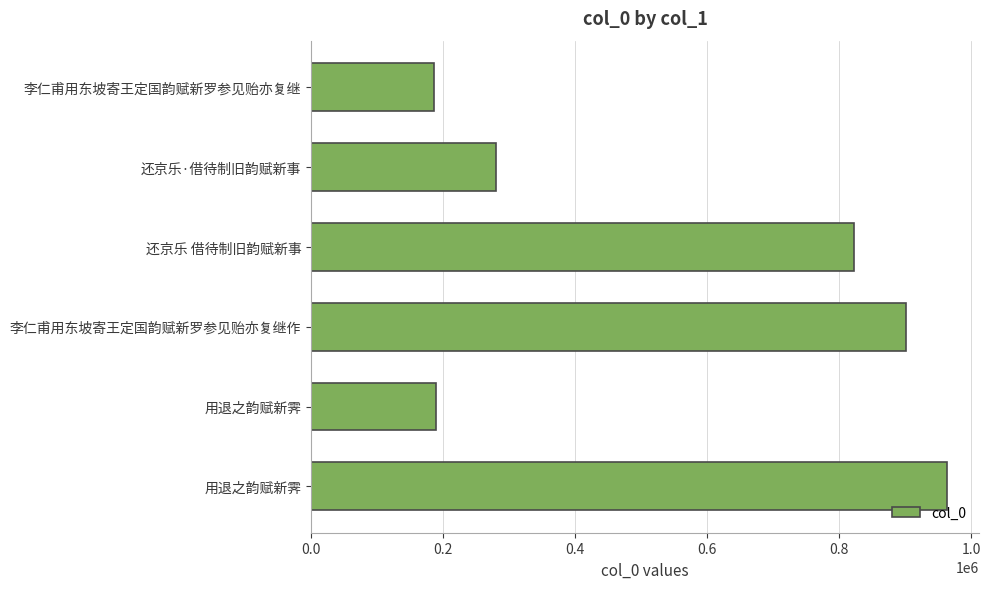

Does the chart contain stacked bars?

No